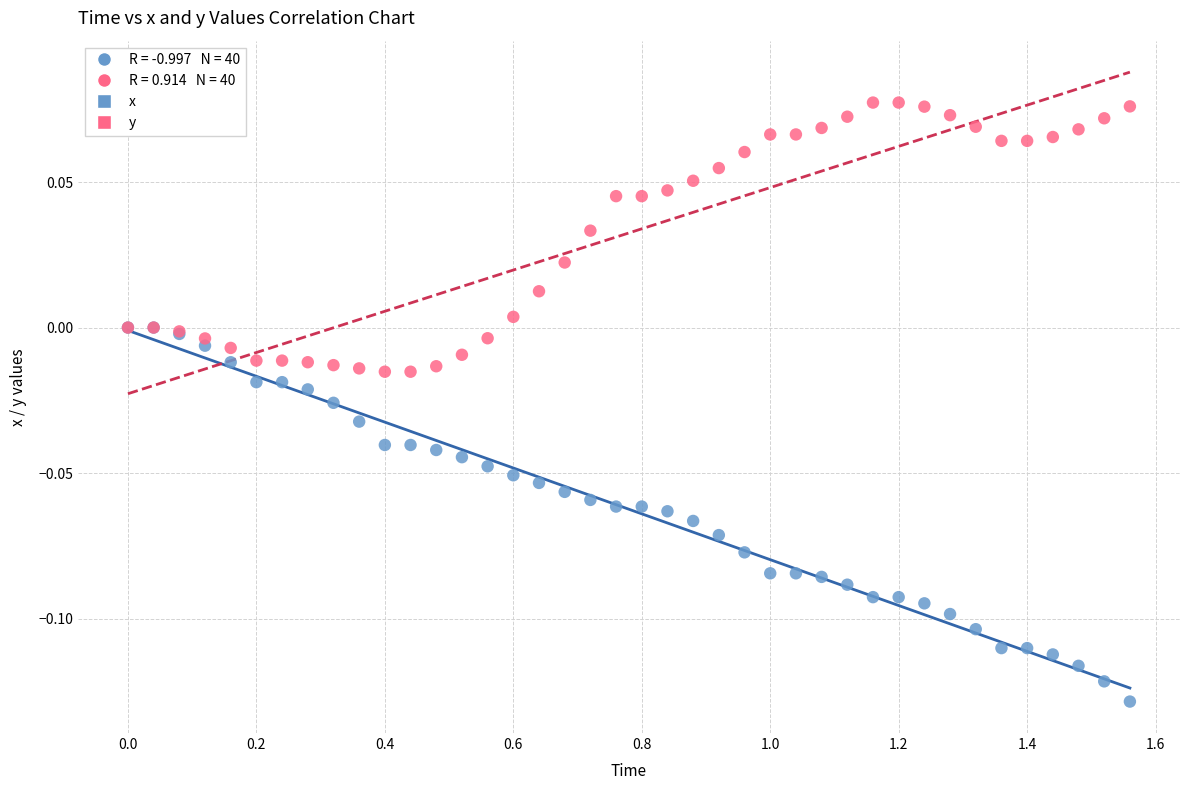

Which series contains the lowest Y value?

x